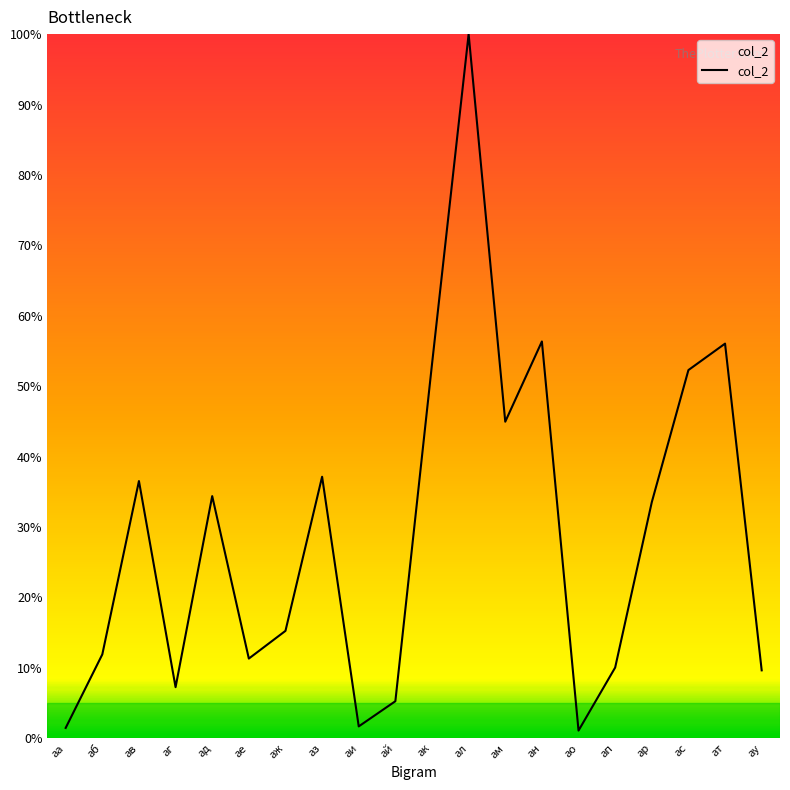

At which label does the data first exceed 33?

ав